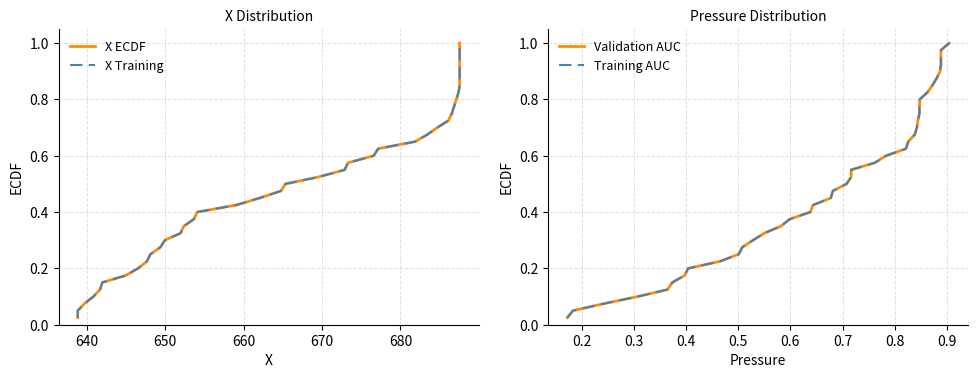

What is the highest value of the Training AUC series?

1.0